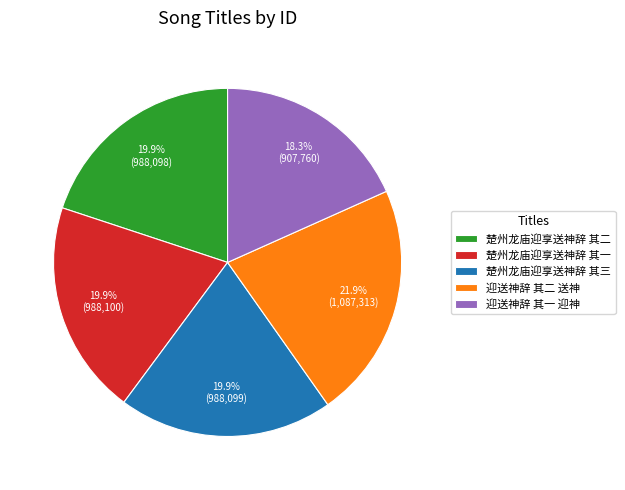

Which slice is the largest?

迎送神辞 其二 送神